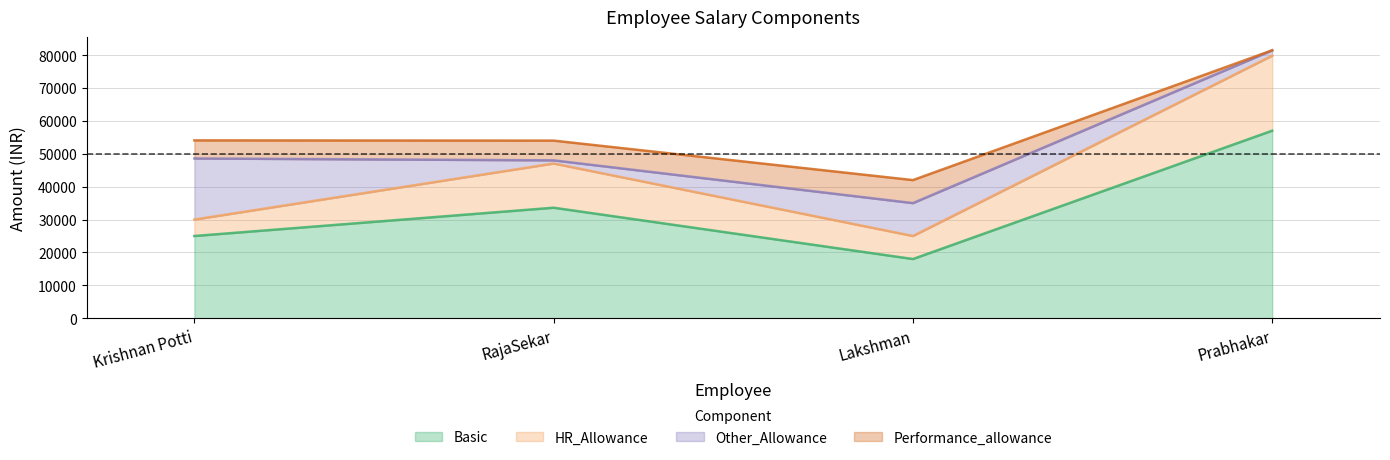

At which label is Basic closest to 37510?

RajaSekar